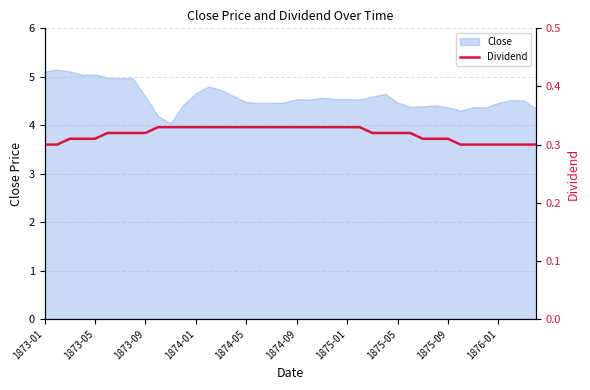

The value at 22 is 0.3. True or false?

True